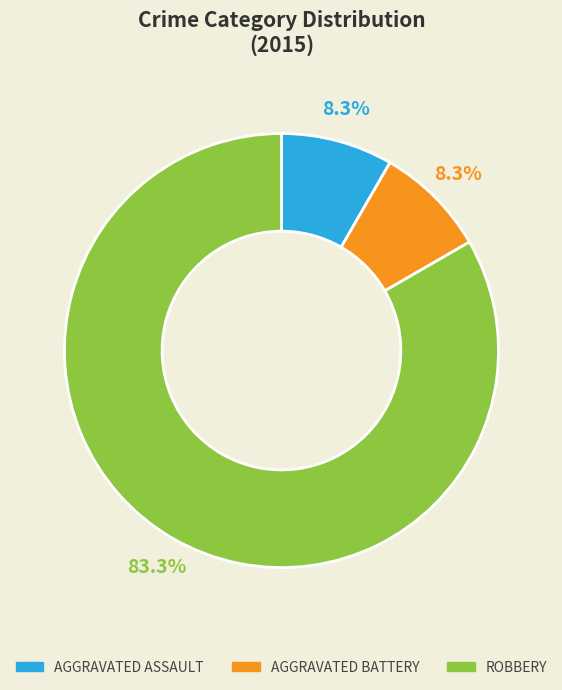

Is there a majority slice in this chart?

Yes